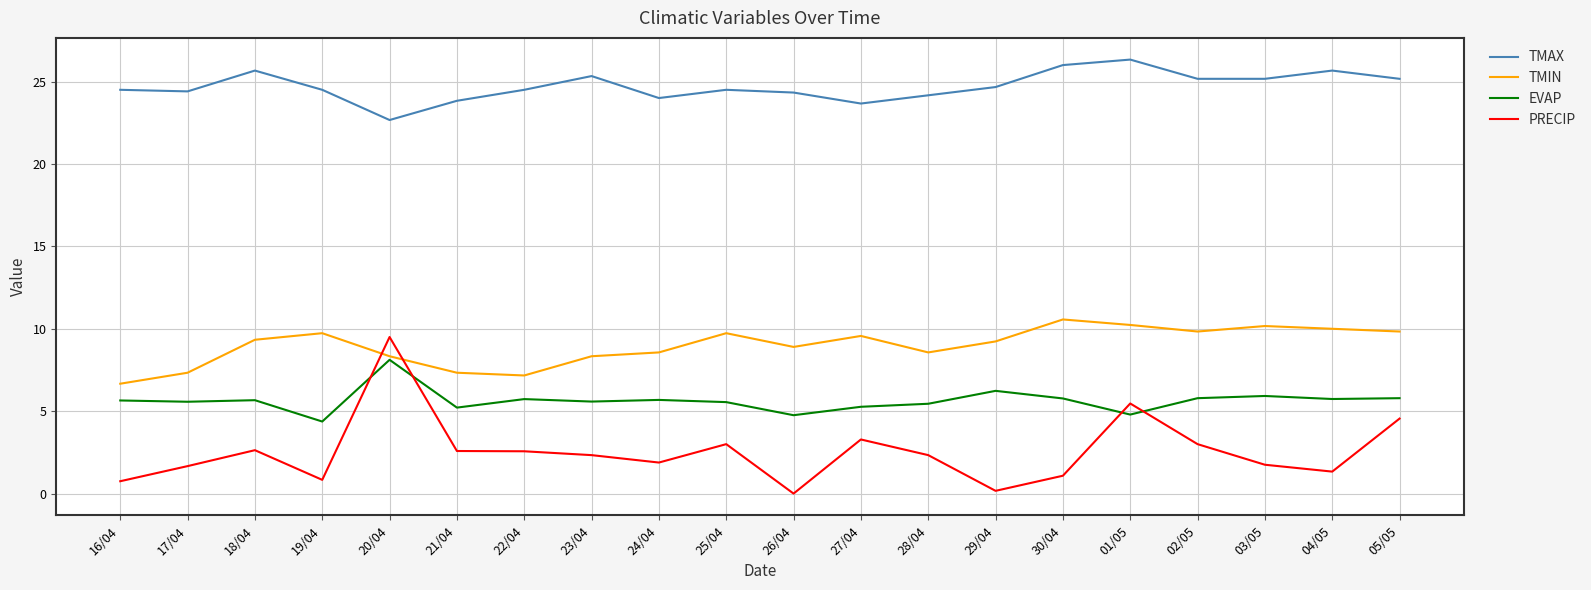

What is the spread (max minus min) of values at 03/05?

23.4